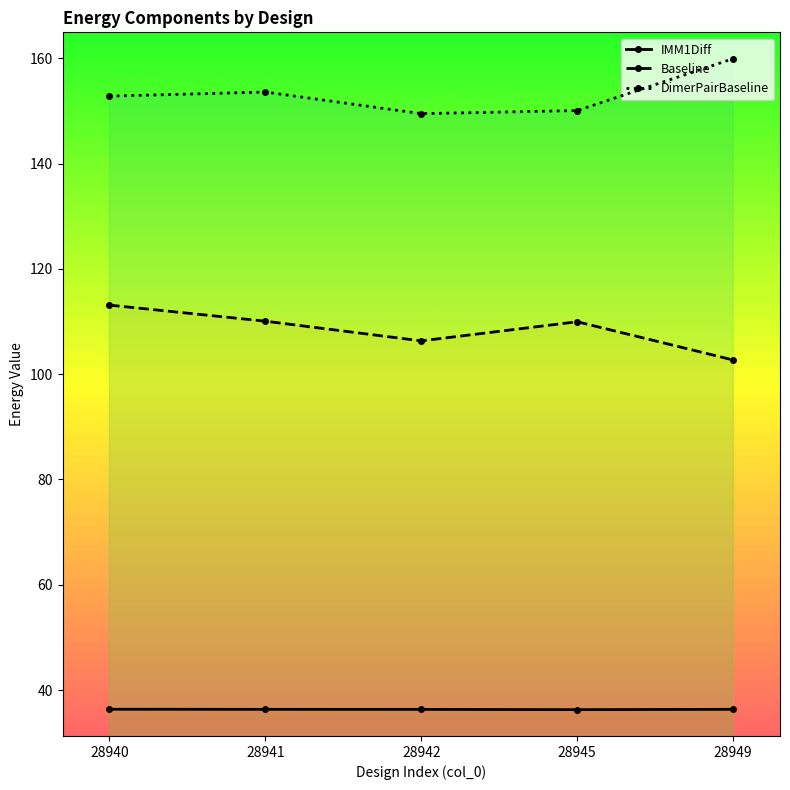

Where is the first local maximum for DimerPairBaseline?

28941